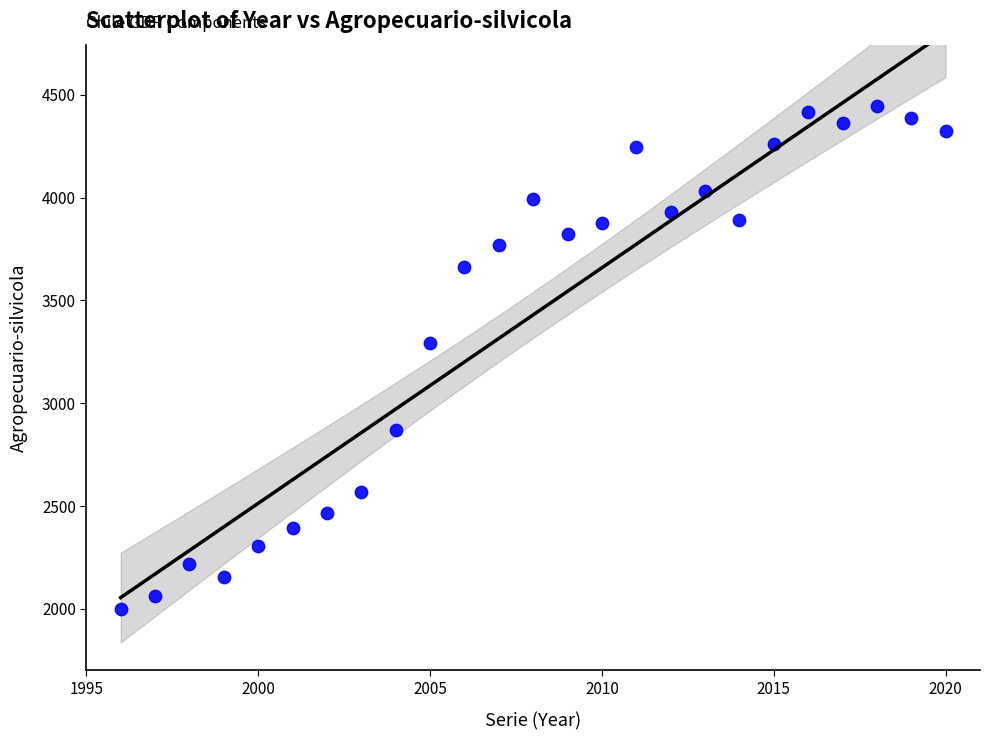

What is the range of Y values (max minus min)?

2442